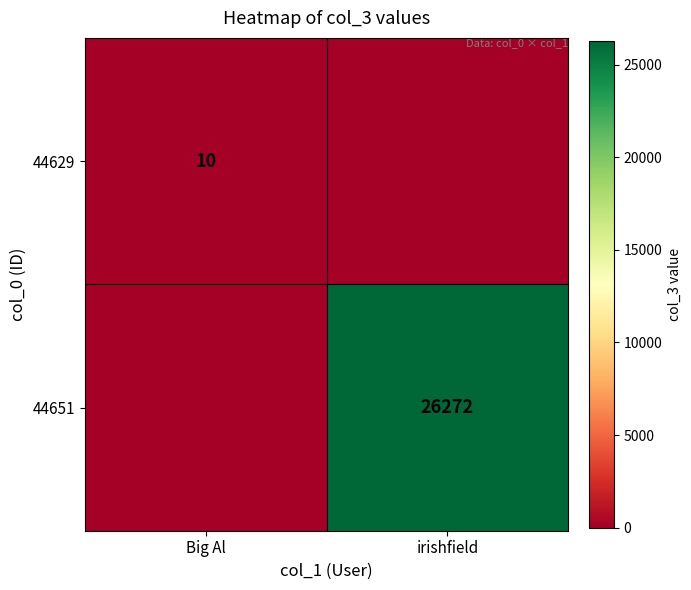

Is the value of 44651 at irishfield greater than the value of 44629 at Big Al?

Yes